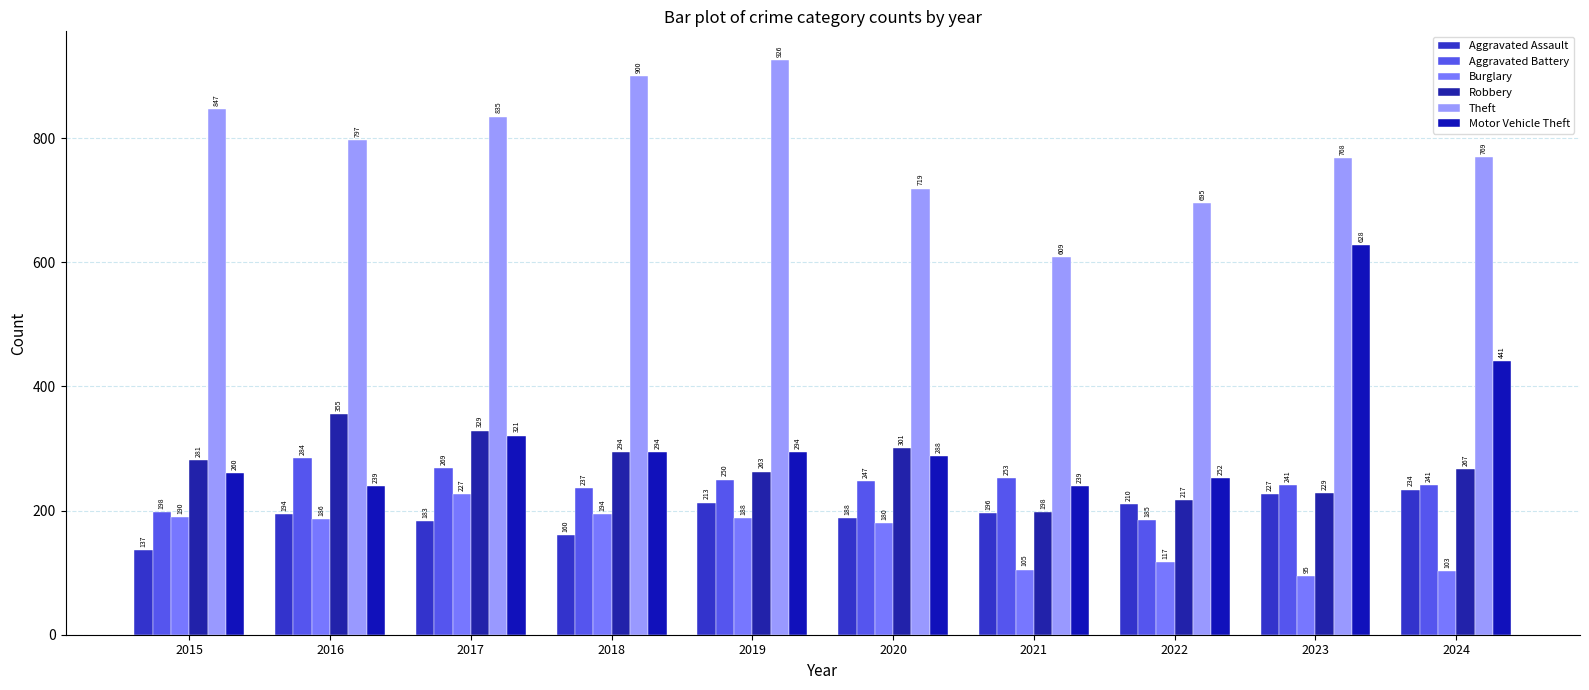

How many groups of bars are there?

10